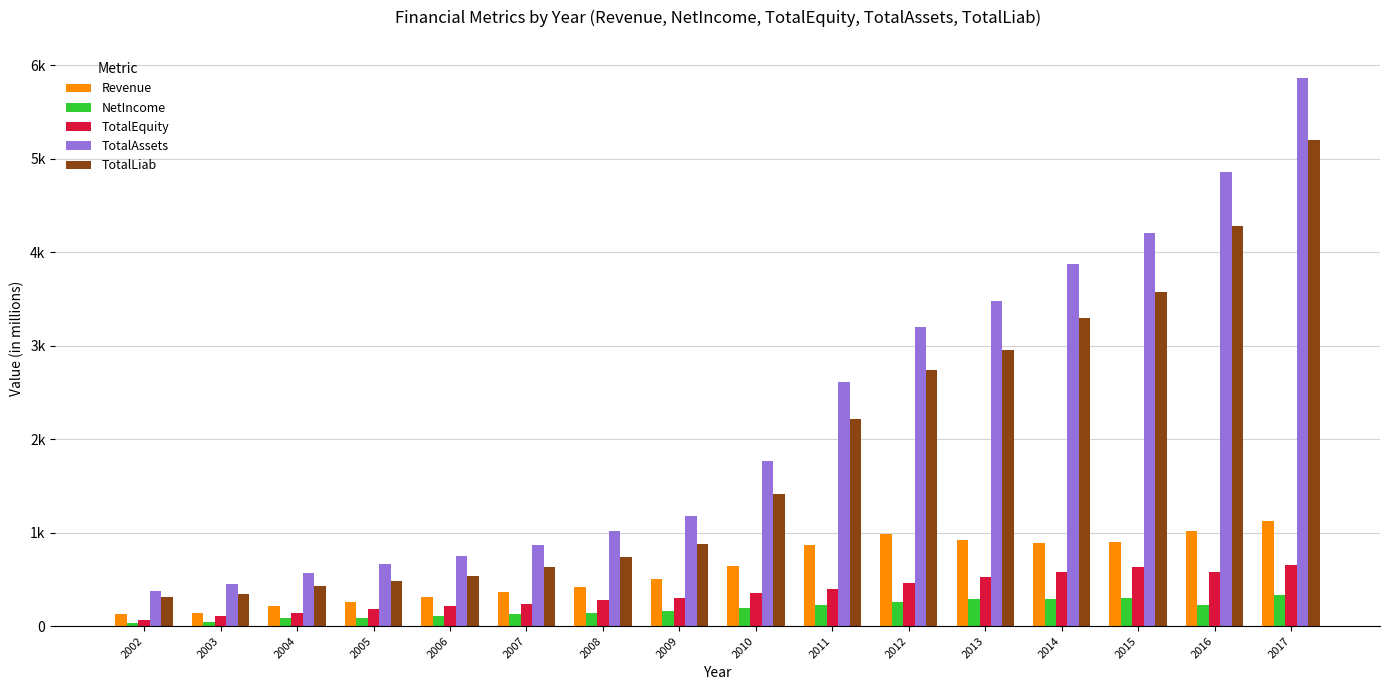

What is the maximum value shown in the chart?

5859.1